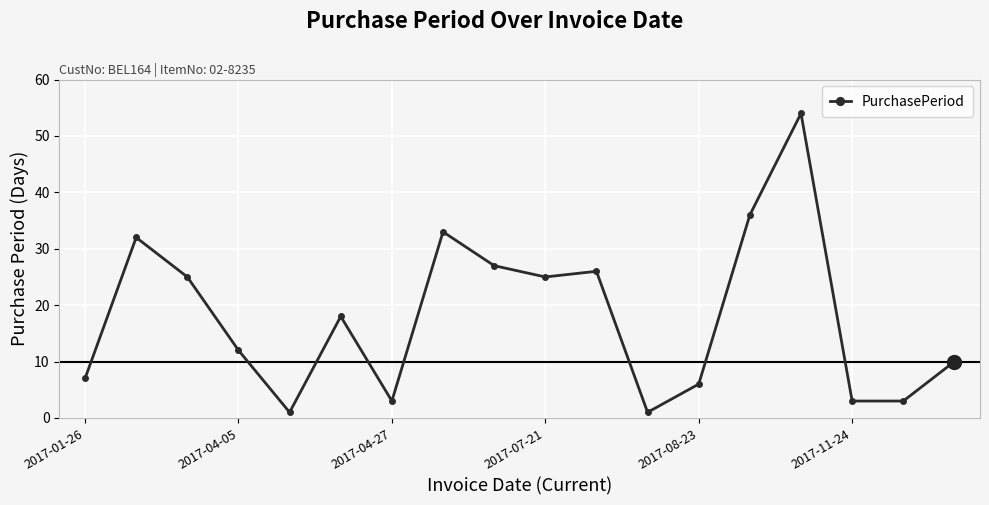

True or false: there are more than 2 points higher than both neighbors.

True